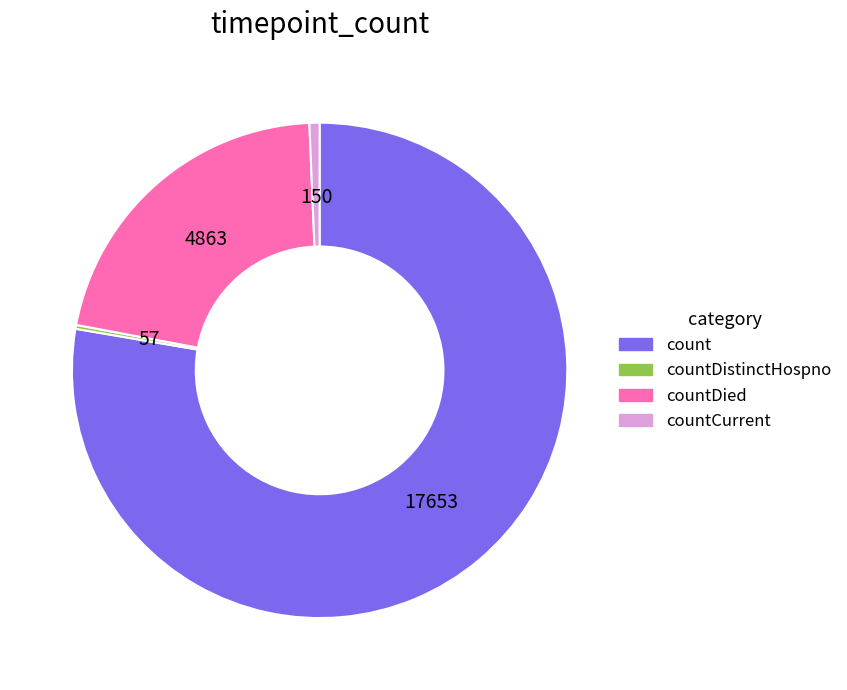

Combined, do countDied and count account for over 50%?

Yes